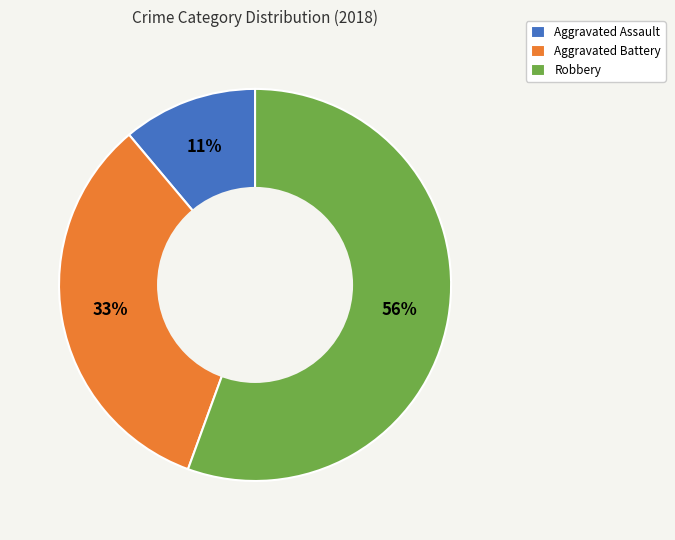

Rank the categories by value from lowest to highest.

Aggravated Assault, Aggravated Battery, Robbery